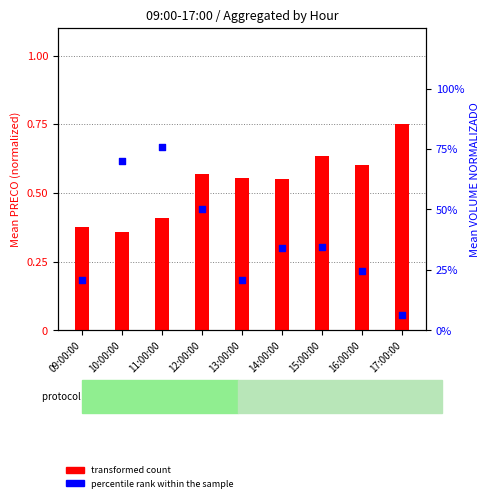

What is the total value across all series at 16:00:00?

0.8